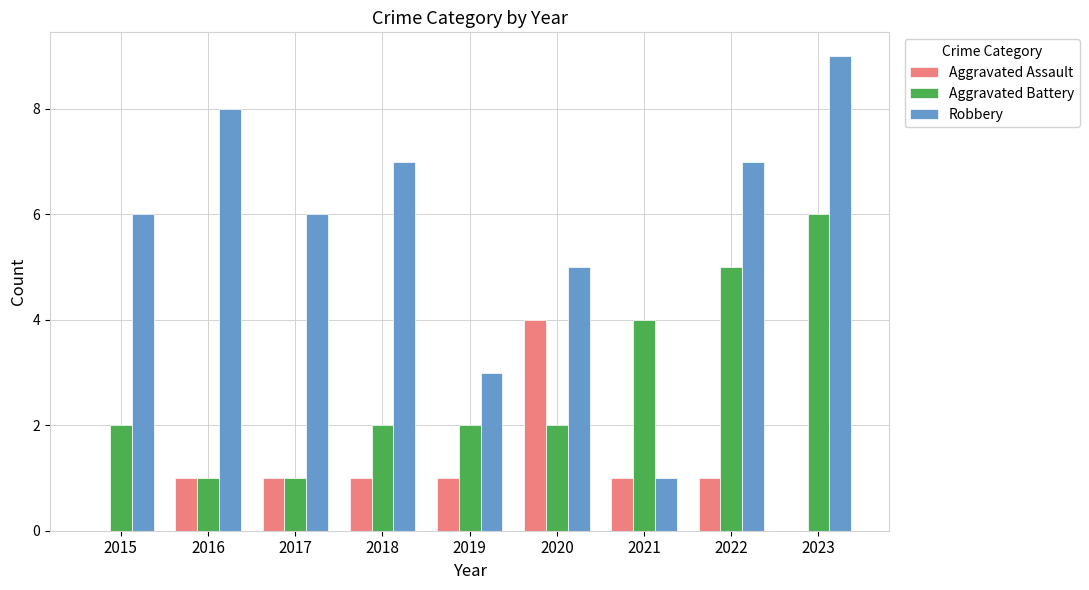

What is the approximate value of Robbery at 2015?

6